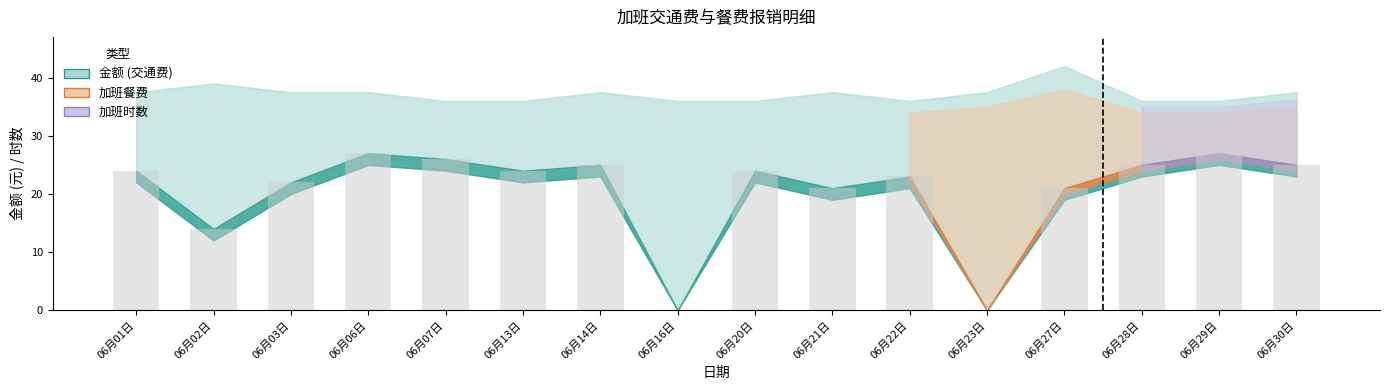

Is it true that the value at 06月28日 is 25?

True